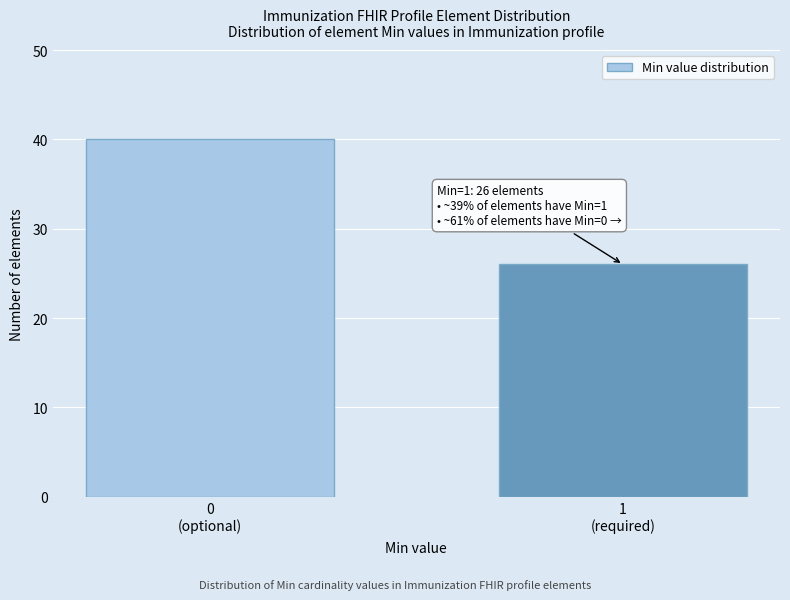

Reading right to left, transcribe all the data shown in this chart.

26	40